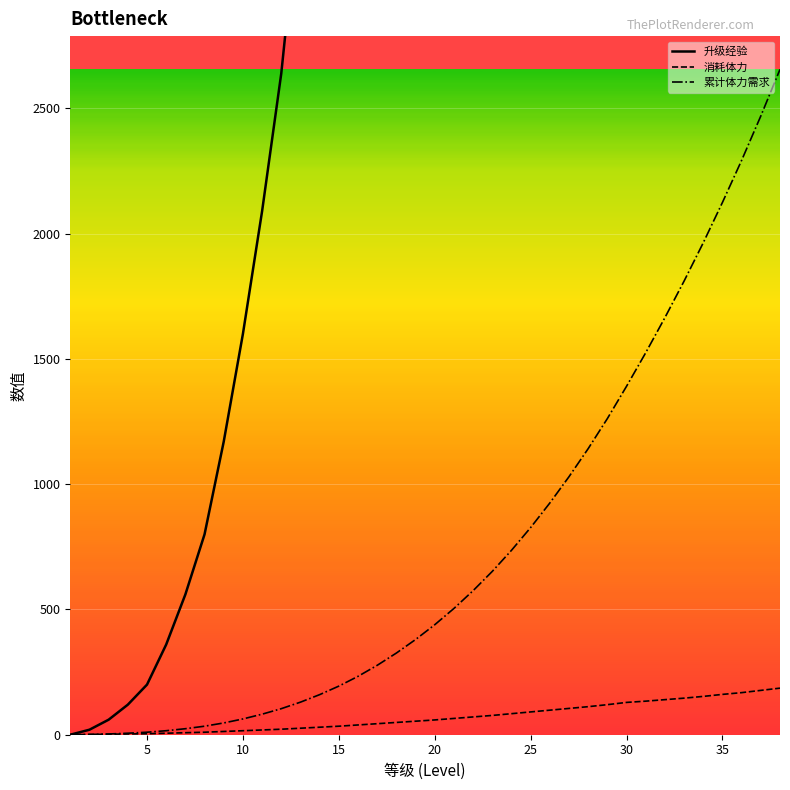

What is the highest value of the 累计体力需求 series?

2656